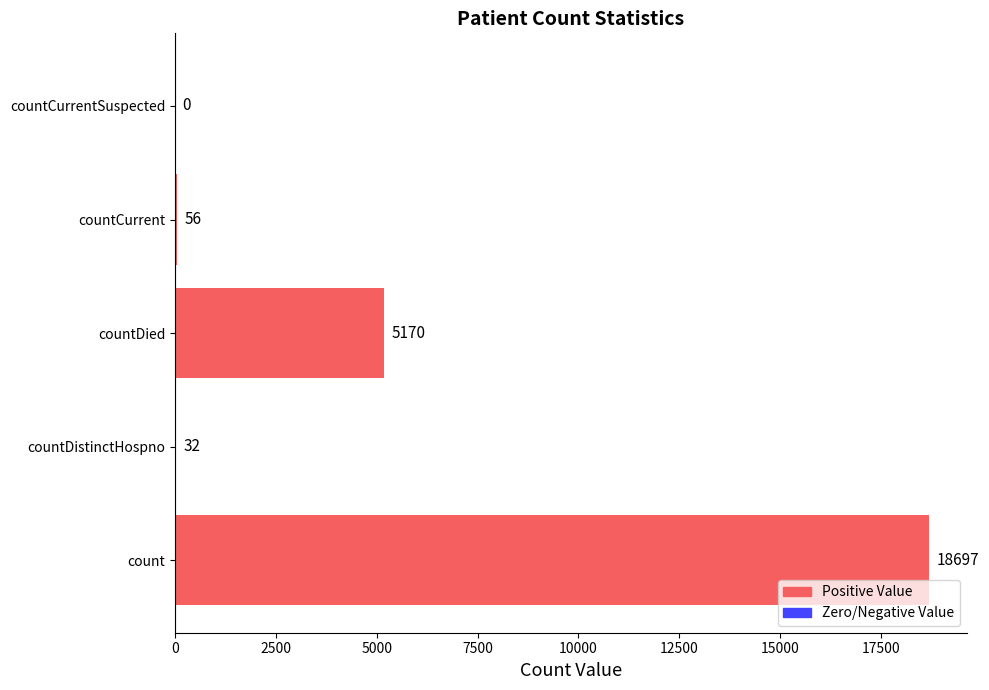

What is the sum of all values?

23955